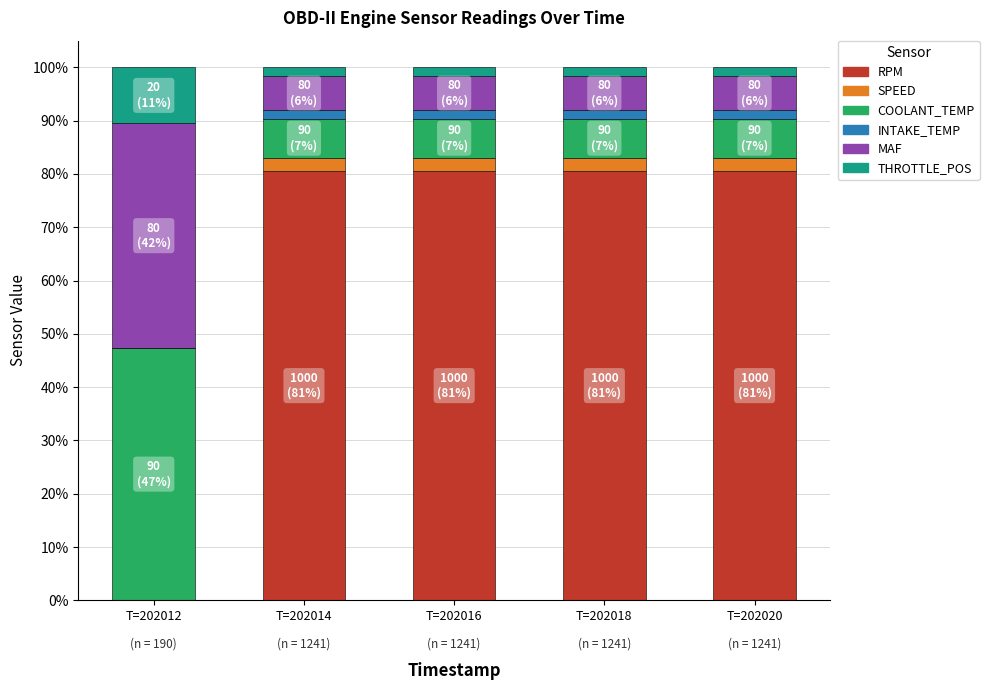

Is it true that RPM equals 80.6 at T=202016?

True